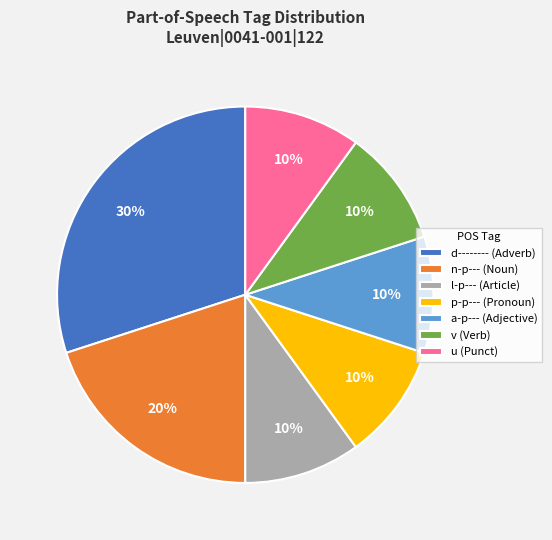

Which category has the biggest portion of the pie?

d-------- (Adverb)